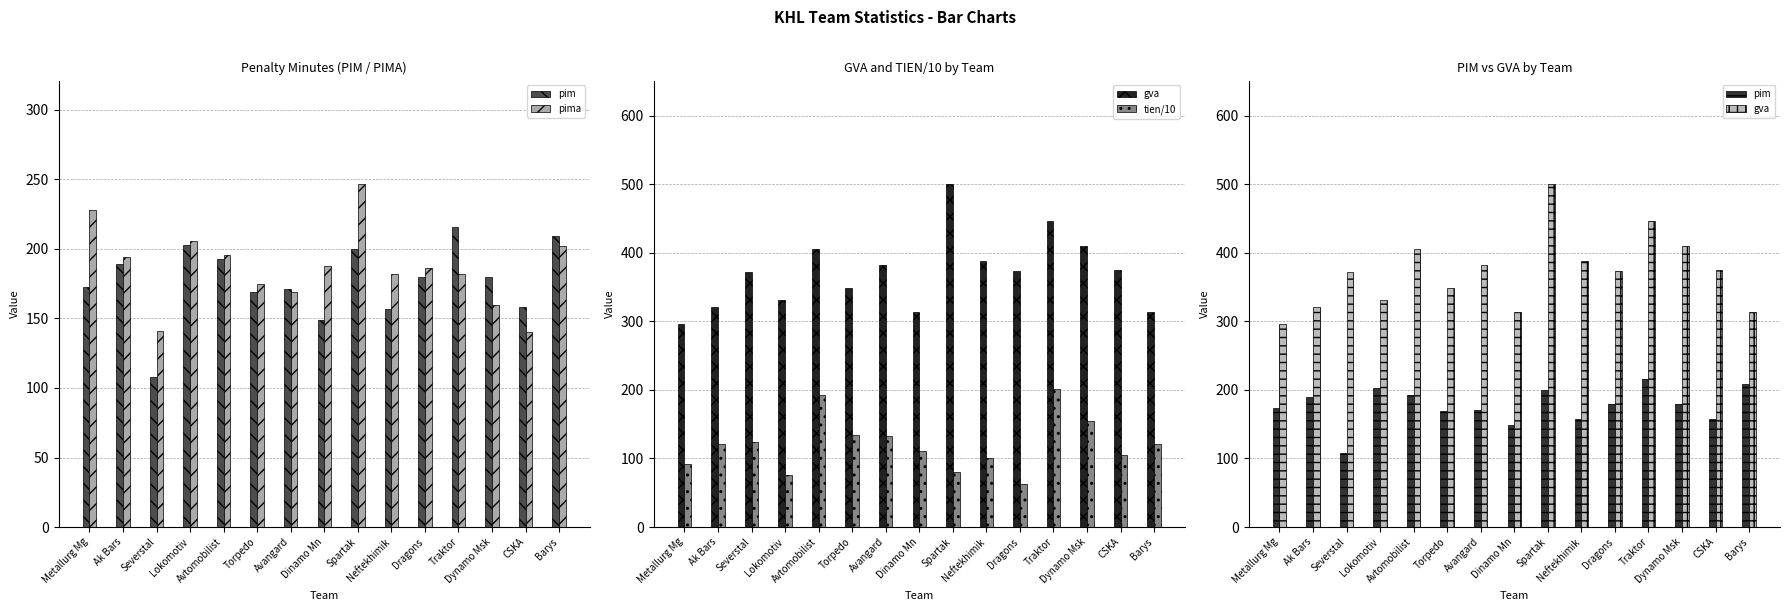

What is the spread (max minus min) of values at Avtomobilist?

212.0